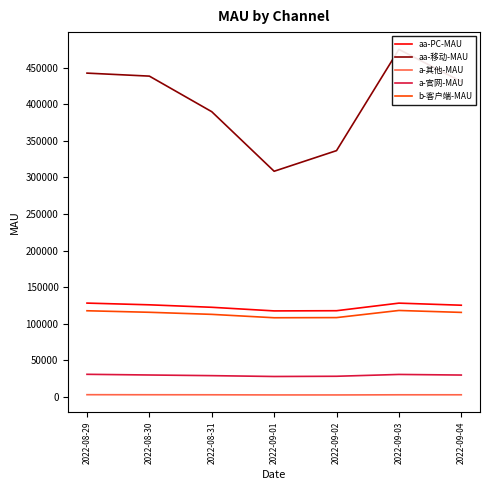

Rank the series at 2022-09-01 from highest to lowest value.

aa-移动-MAU, aa-PC-MAU, b-客户端-MAU, a-官网-MAU, a-其他-MAU